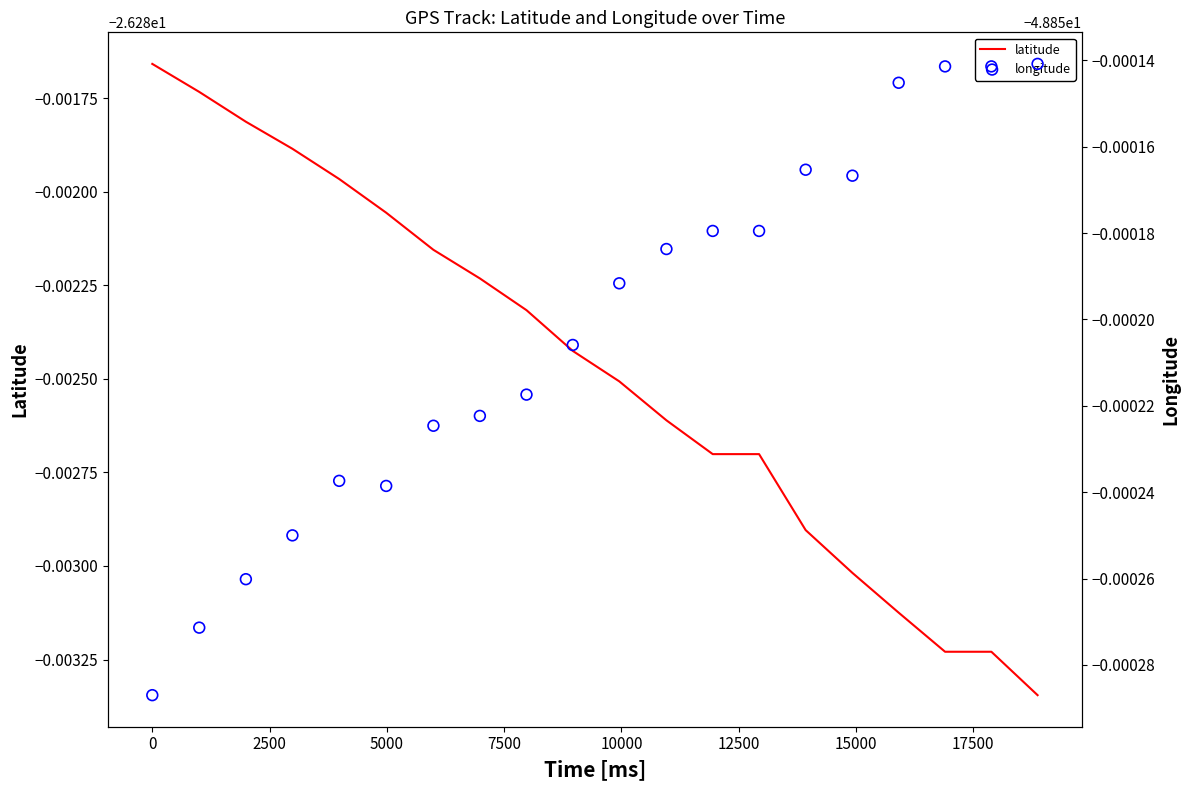

Which series has the largest Y range (max minus min)?

latitude